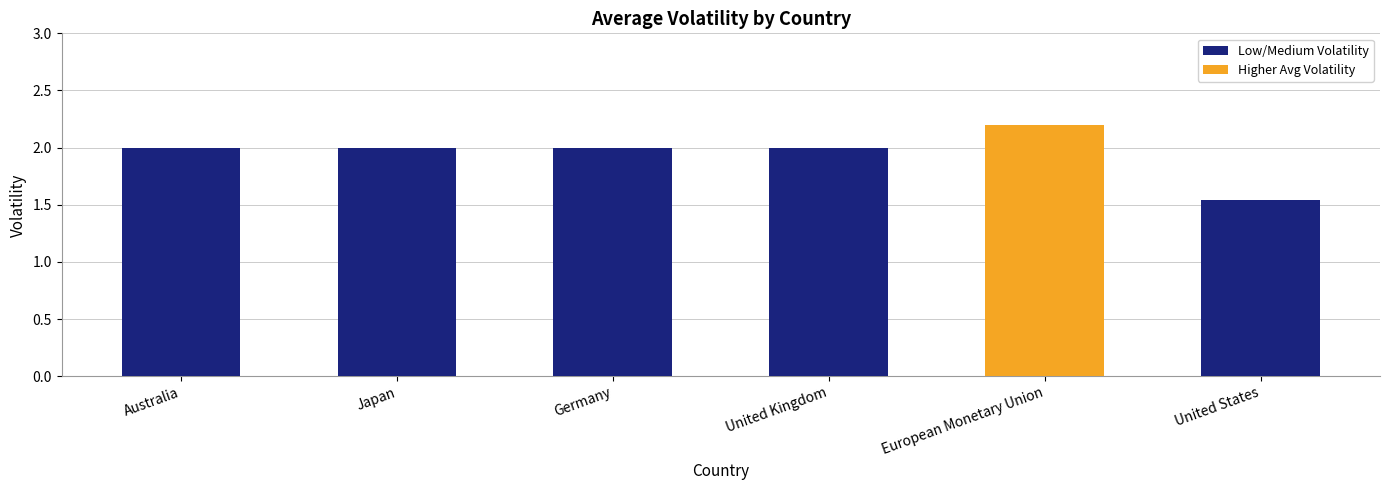

What value does the data have at Japan?

2.0